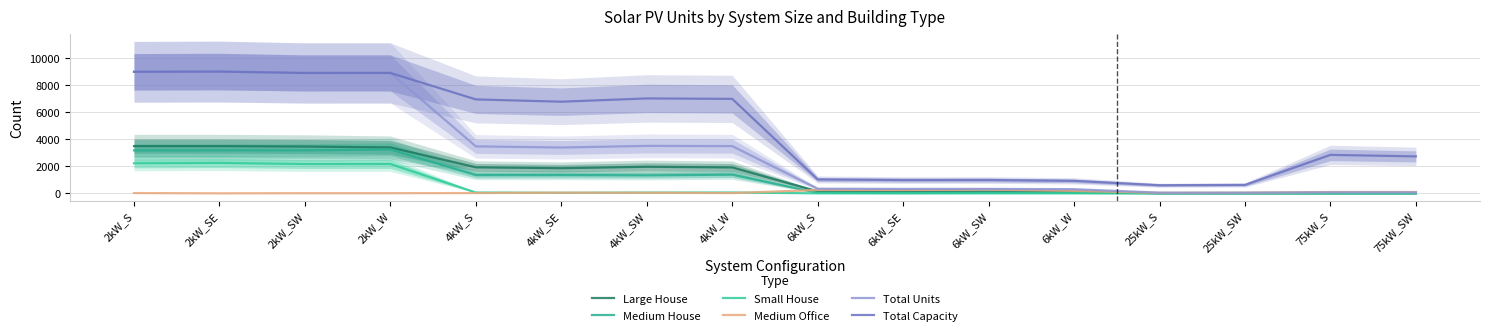

List the series in order of their peak value, lowest first.

Medium Office, Small House, Medium House, Large House, Total Units, Total Capacity